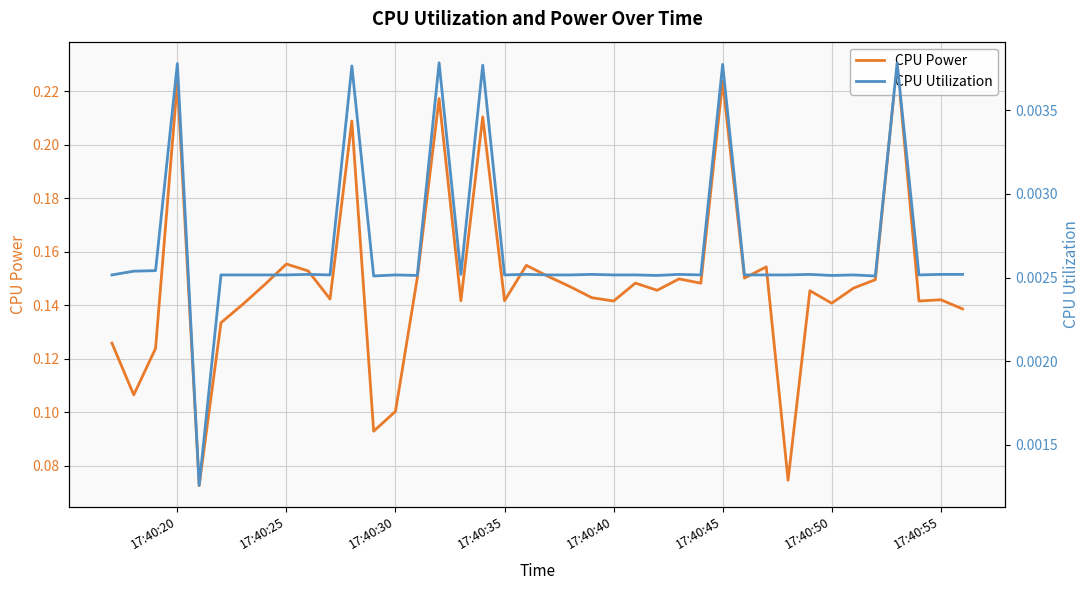

How many lines are shown in the chart?

2